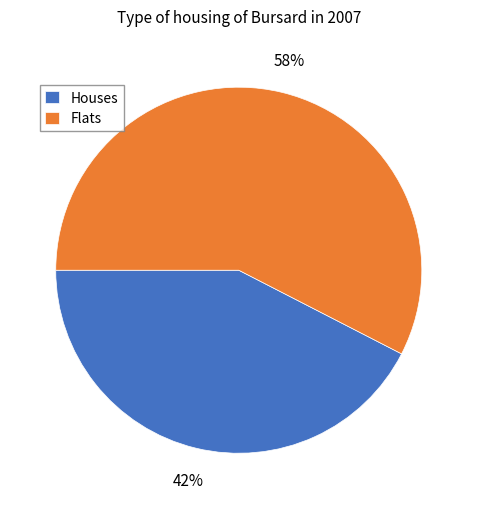

Rank the categories by value from lowest to highest.

Houses, Flats